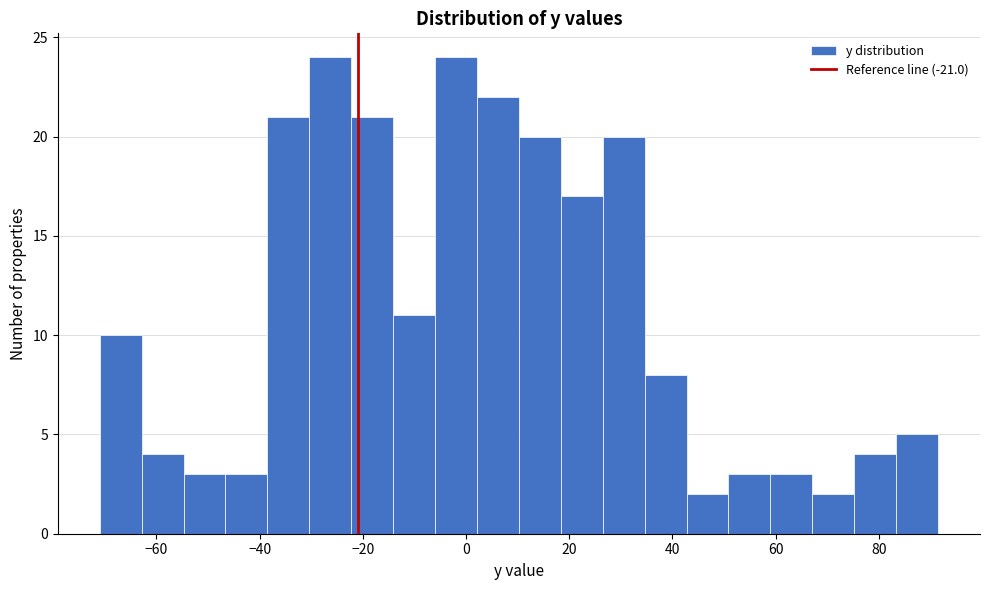

What is the height of the bar covering -30 to -22 on the x-axis? Neither the bar edges nor the heights are printed on the chart, so give them approximately, as read against the axes.

24